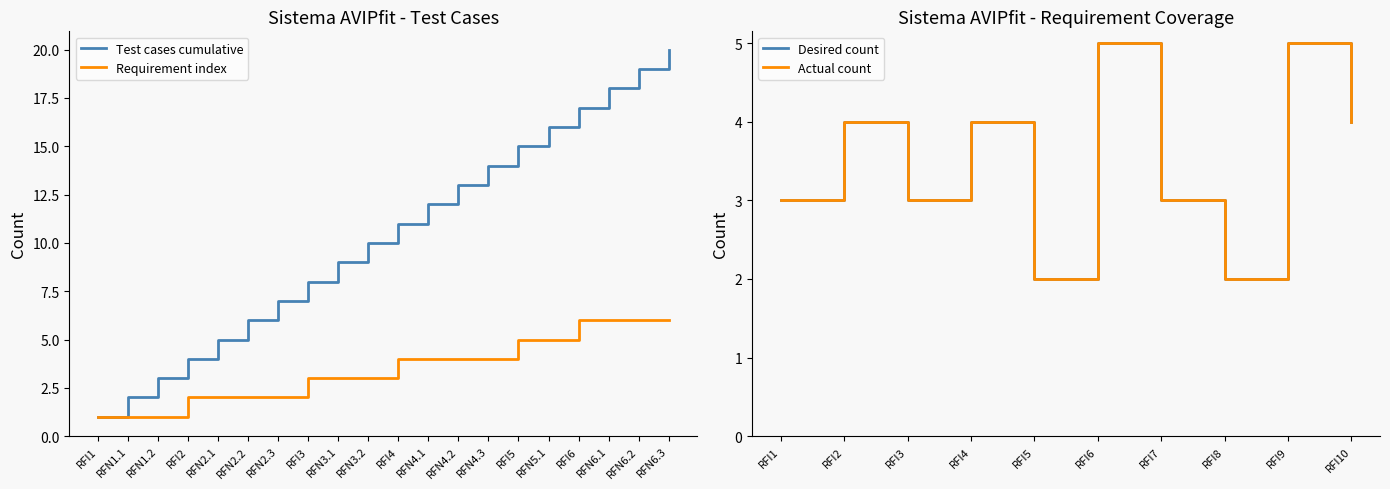

The value of Test cases cumulative at RFN3.1 is 13. True or false?

False